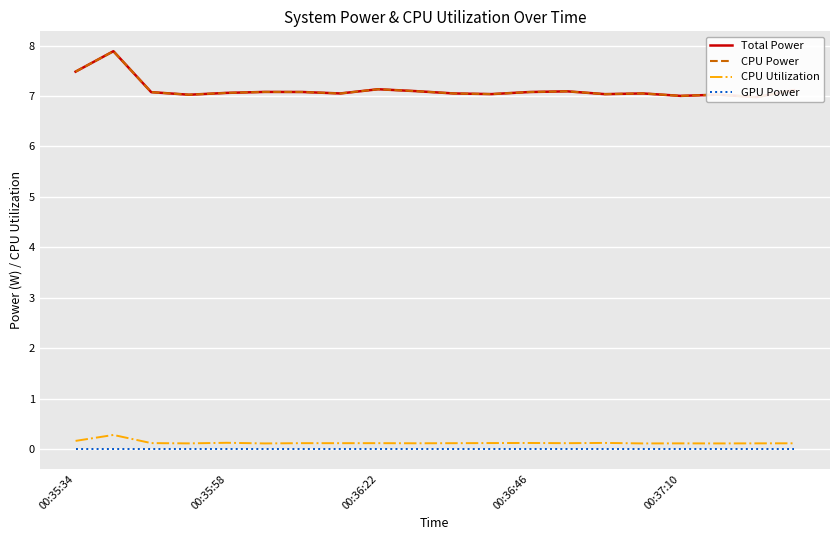

List the series in order of their peak value, highest first.

Total Power, CPU Power, CPU Utilization, GPU Power